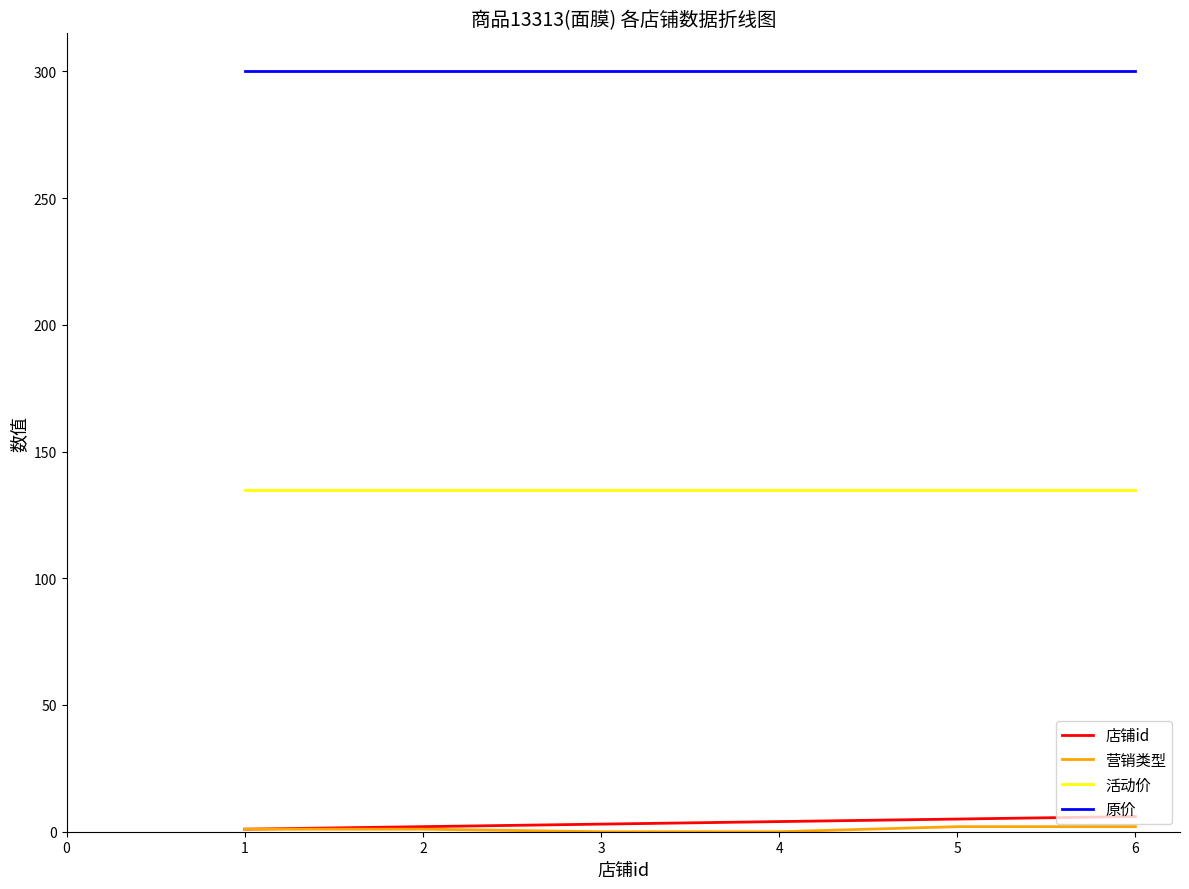

What is the spread (max minus min) of values at 3?

300